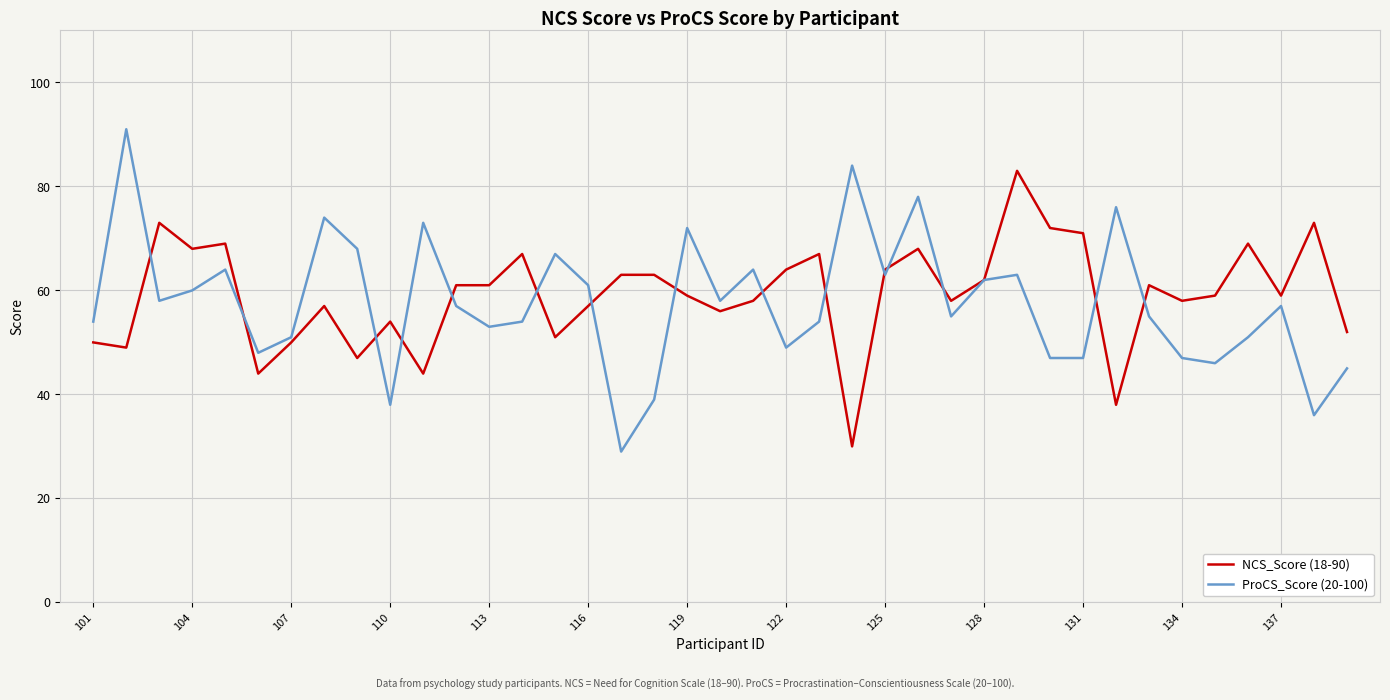

In ProCS_Score (20-100), how many points are higher than both neighbors (excluding endpoints)?

12